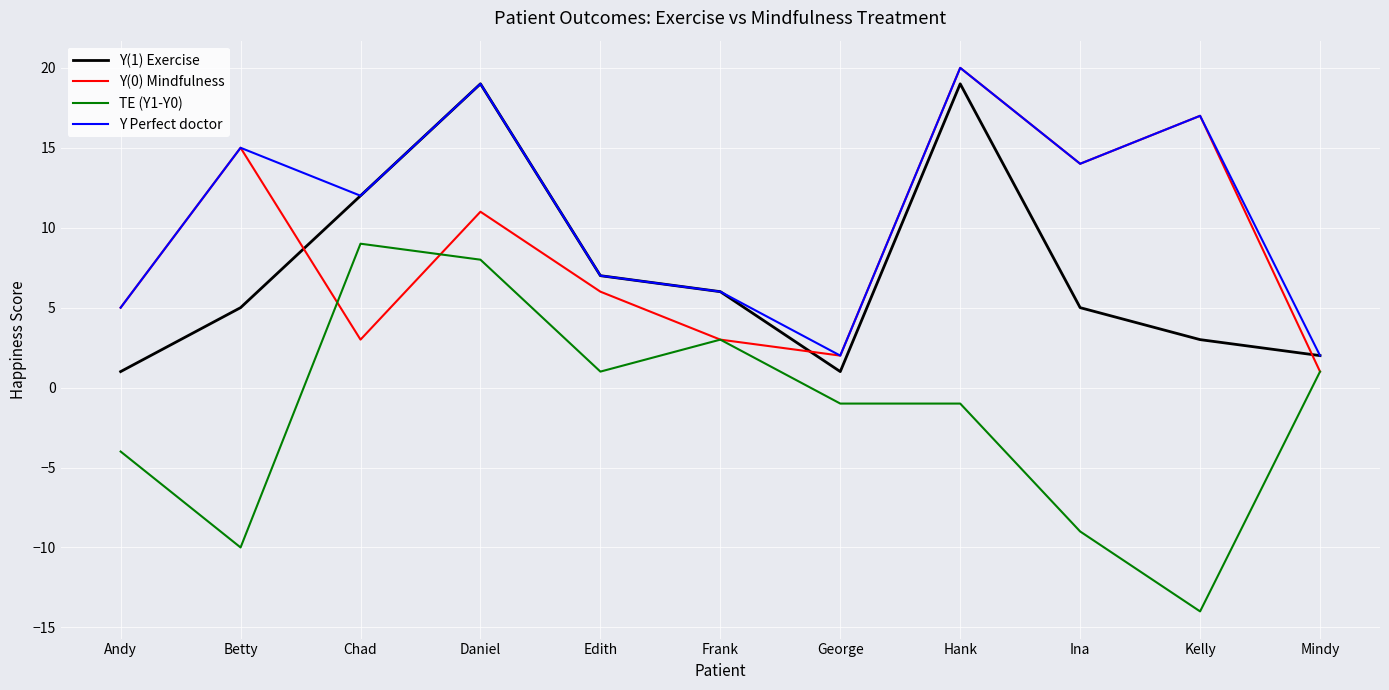

How many times do Y(1) Exercise and Y(0) Mindfulness cross each other?

3